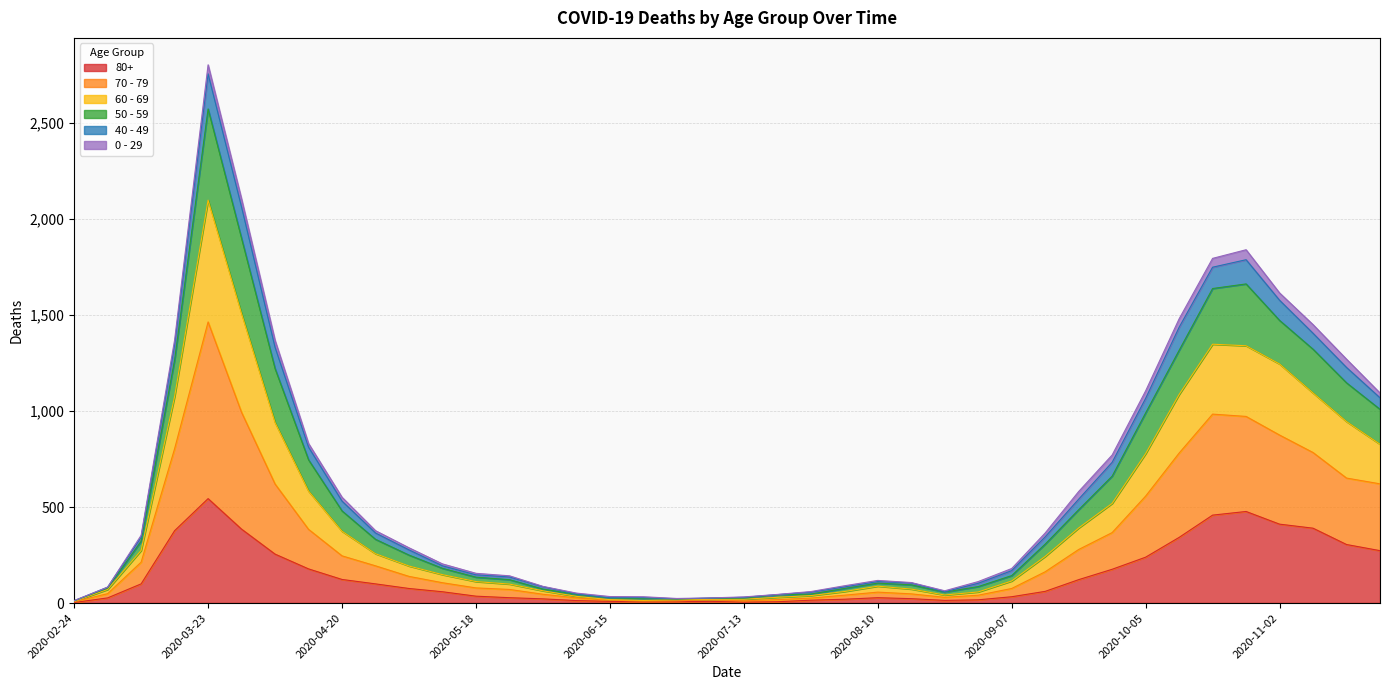

What is the difference between the 70 - 79 values at 2020-06-22 and 2020-06-15?

4